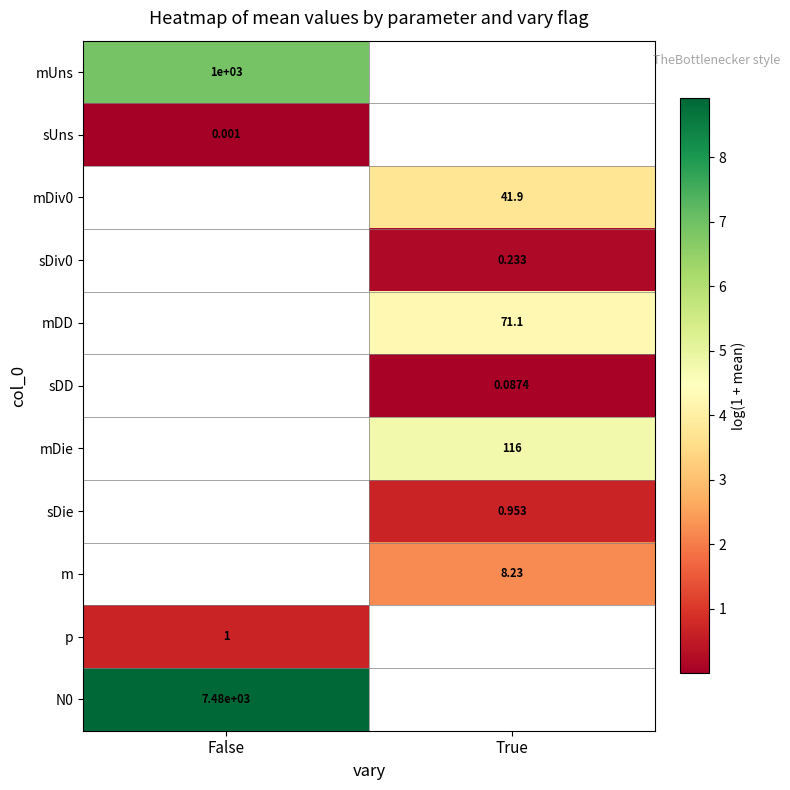

Is the value of mUns at False greater than the value of mDiv0 at True?

Yes